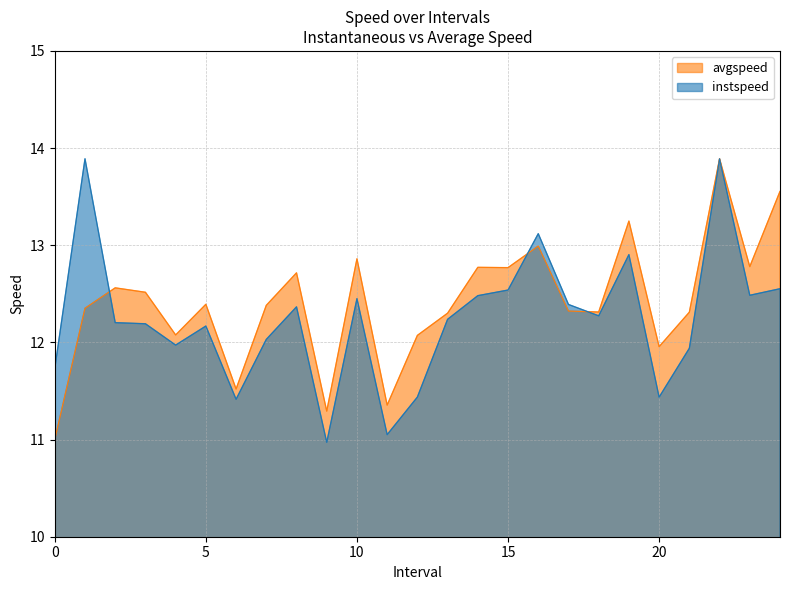

Between 5.0 and 18.0, which series saw the biggest shift?

instspeed